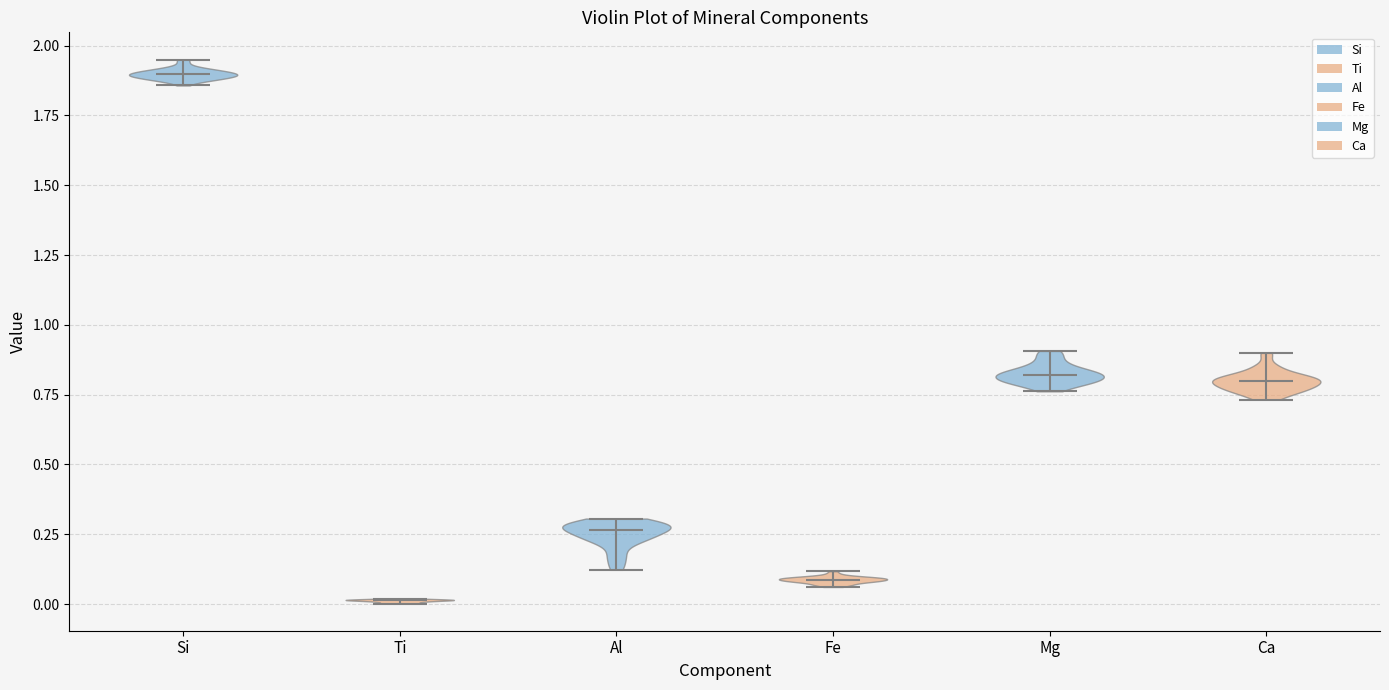

Which violin has the highest median line?

Si